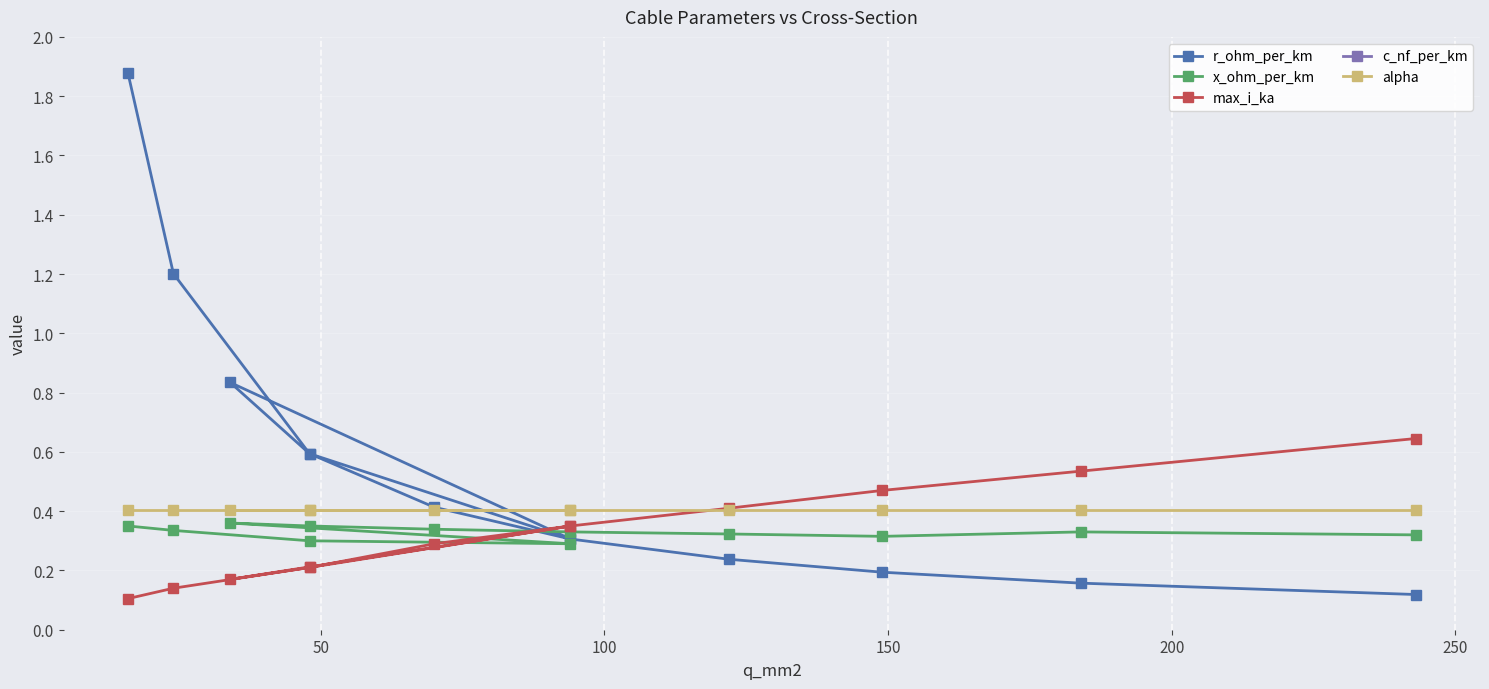

Reading left to right, list all the values displayed in this chart.

r_ohm_per_km: 1.9	1.2	0.6	0.3	0.8	0.6	0.4	0.3	0.2	0.2	0.2	0.1
x_ohm_per_km: 0.3	0.3	0.3	0.3	0.4	0.3	0.3	0.3	0.3	0.3	0.3	0.3
max_i_ka: 0.1	0.1	0.2	0.3	0.2	0.2	0.3	0.3	0.4	0.5	0.5	0.6
c_nf_per_km: 11.0	11.2	12.2	13.2	9.7	10.1	10.4	10.8	11.1	11.2	10.8	11.0
alpha: 0.4	0.4	0.4	0.4	0.4	0.4	0.4	0.4	0.4	0.4	0.4	0.4